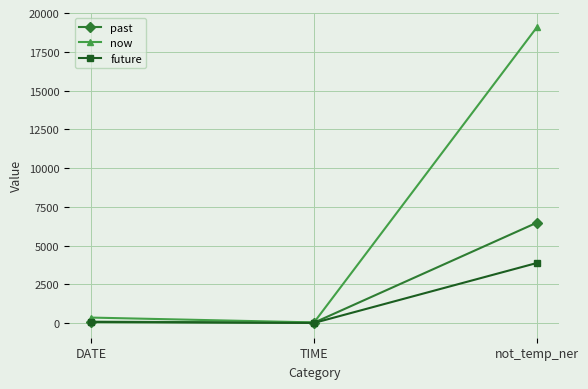

Which label corresponds to the largest value in the chart?

not_temp_ner